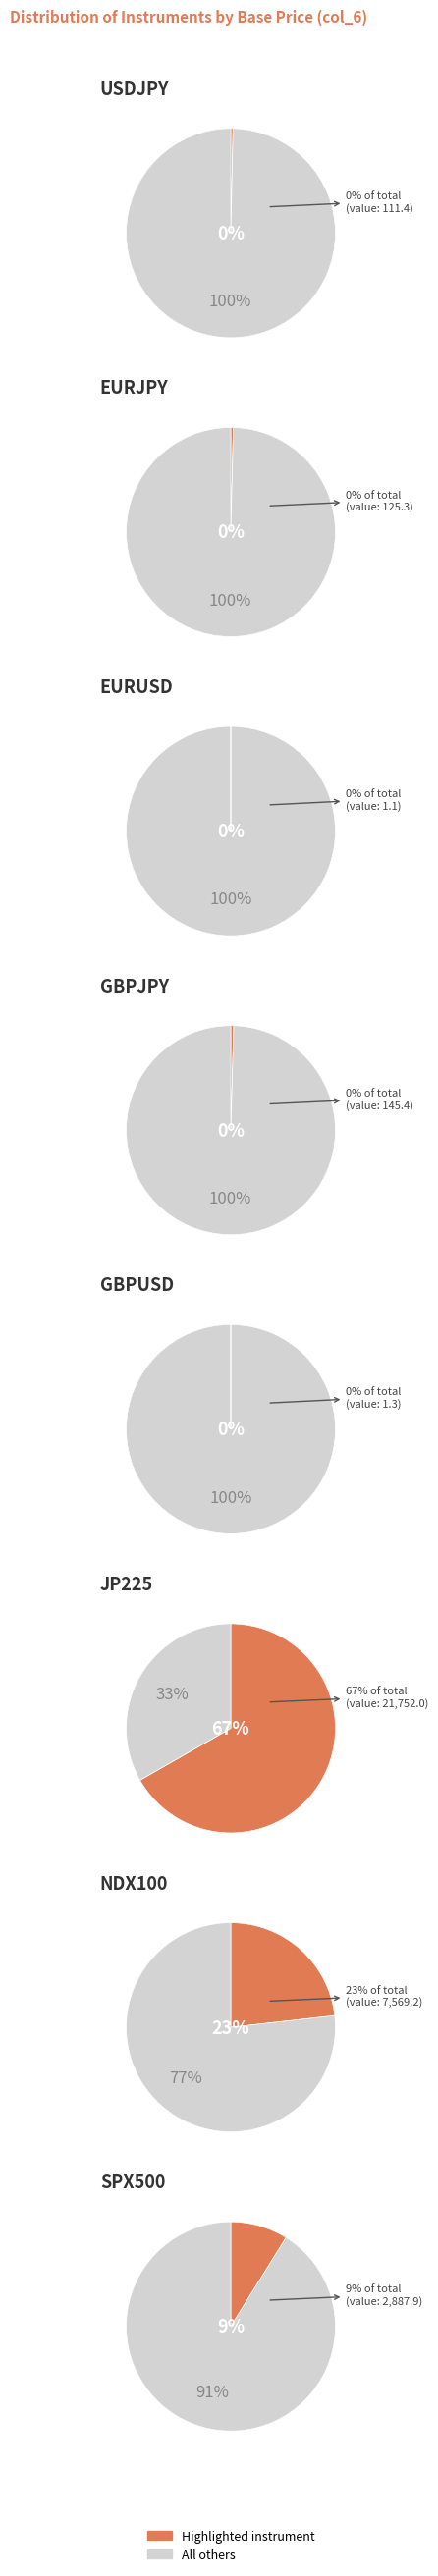

What is the ratio of the value at NDX100 to the value at JP225?

0.3